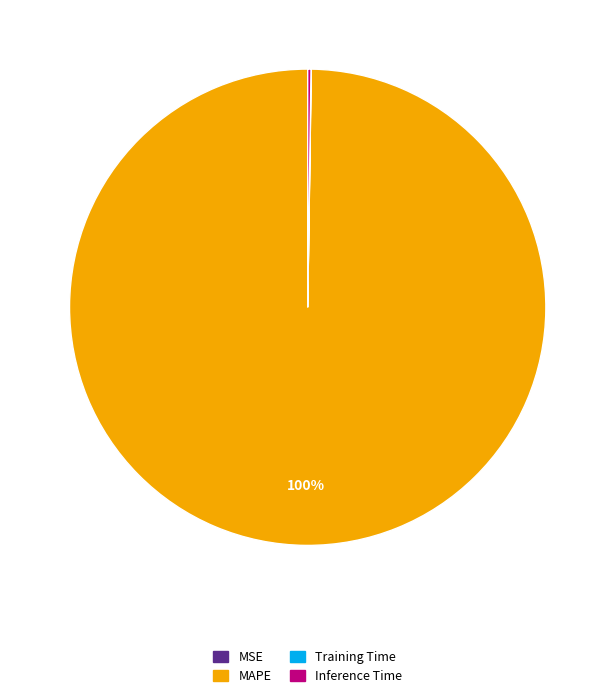

To the nearest percent, what is the average slice percentage?

25%